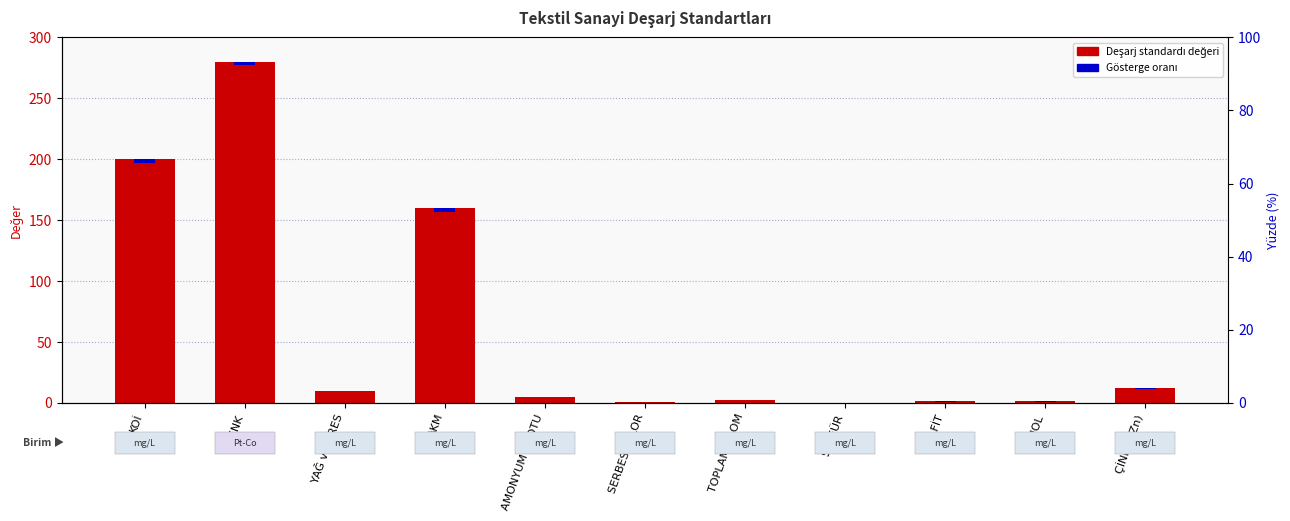

Which series has the largest range (max minus min)?

Deşarj Standardı (mg/L veya Pt-Co)